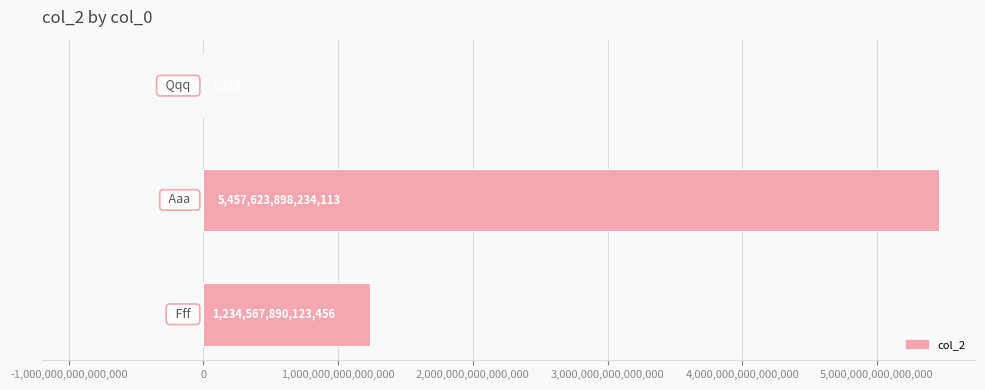

Are the bars horizontal?

Yes